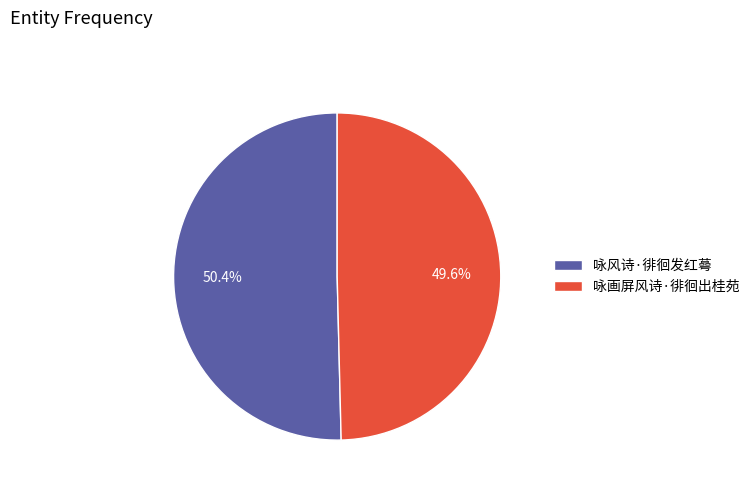

Which category has the biggest portion of the pie?

咏风诗·徘徊发红蕚